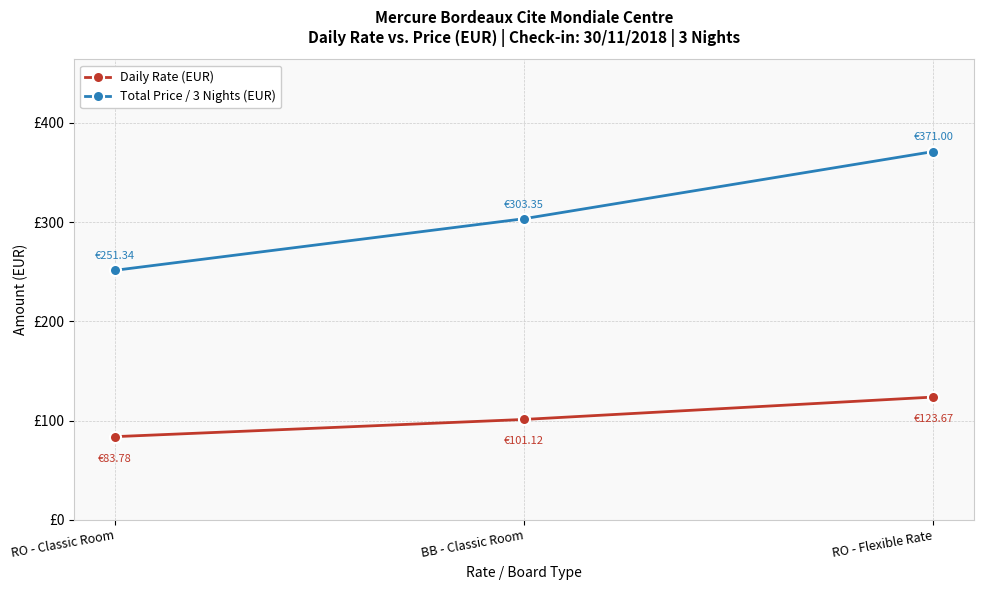

Does the chart have visible grid lines?

Yes